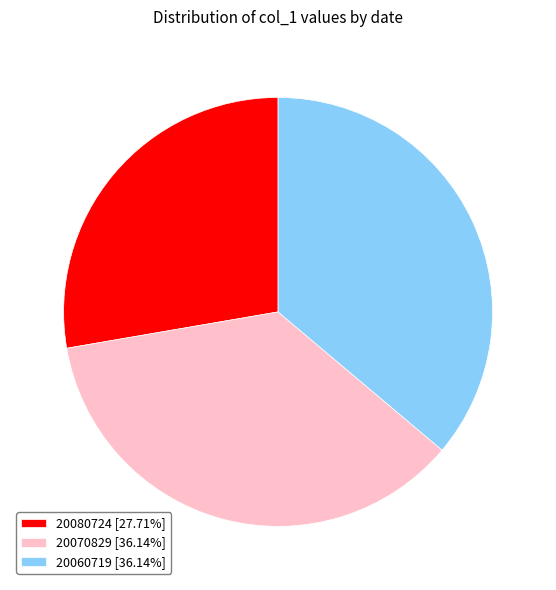

Does 20060719 account for over 50% of the chart?

No